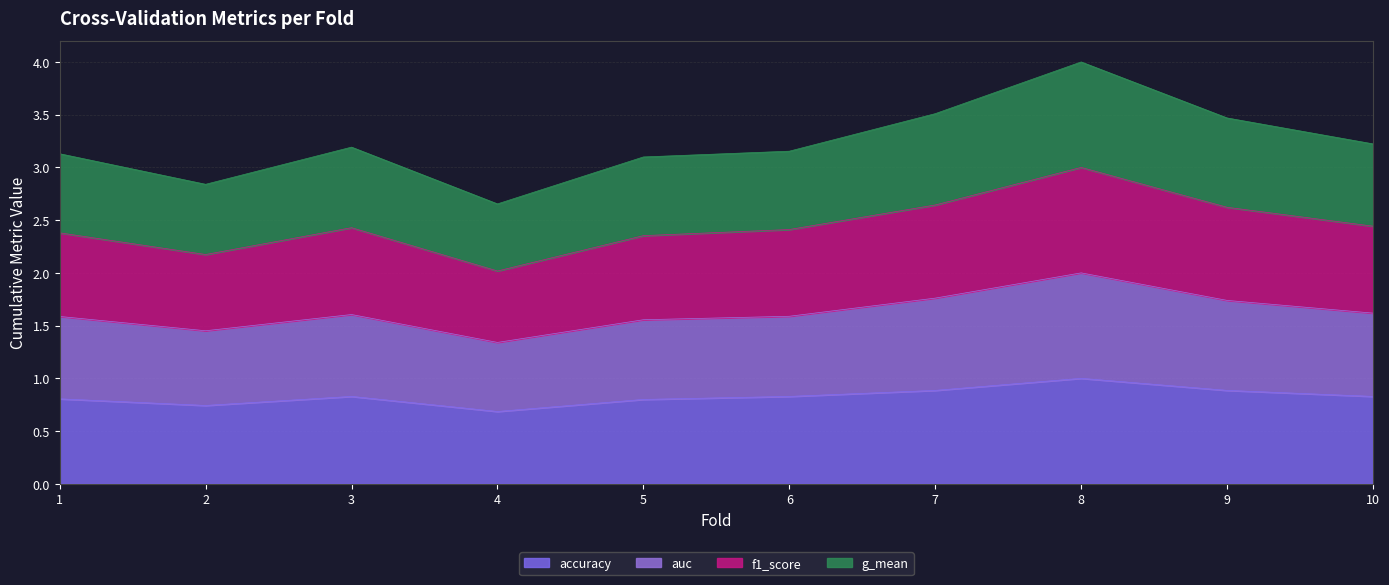

What is the maximum value shown in the chart?

4.0